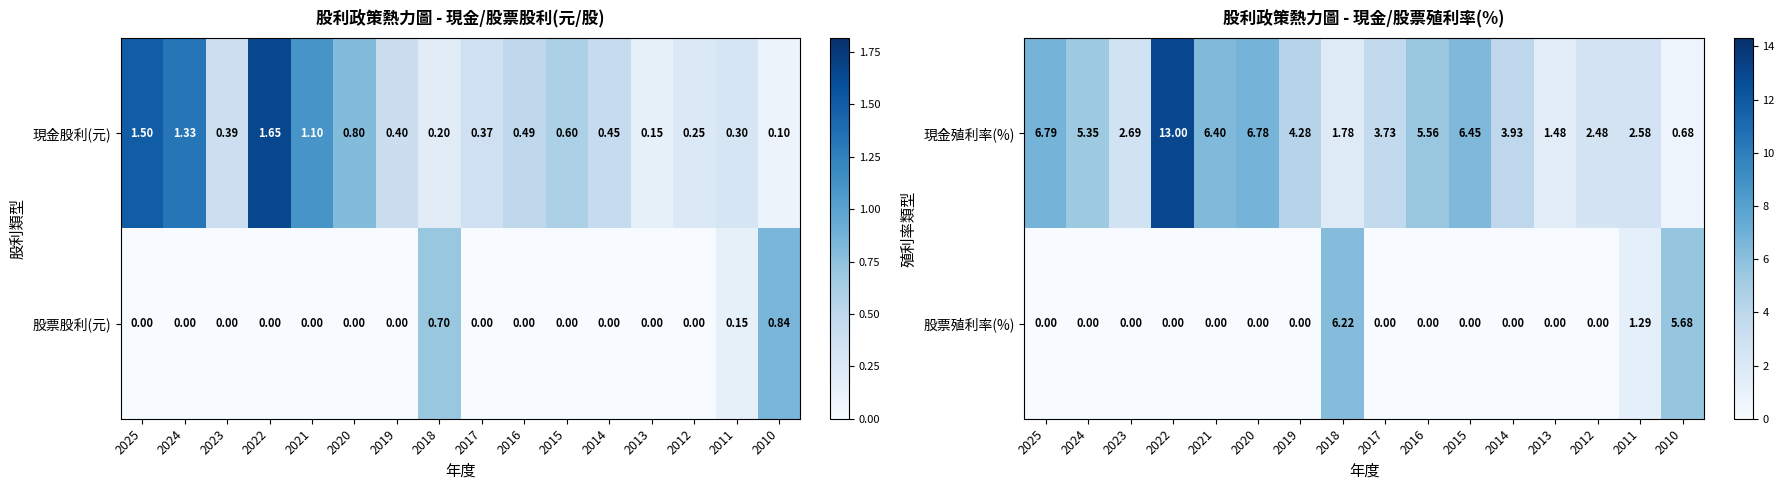

List the labels in order of 現金殖利率(%) value, smallest first.

2010, 2013, 2018, 2012, 2011, 2023, 2017, 2014, 2019, 2024, 2016, 2021, 2015, 2020, 2025, 2022